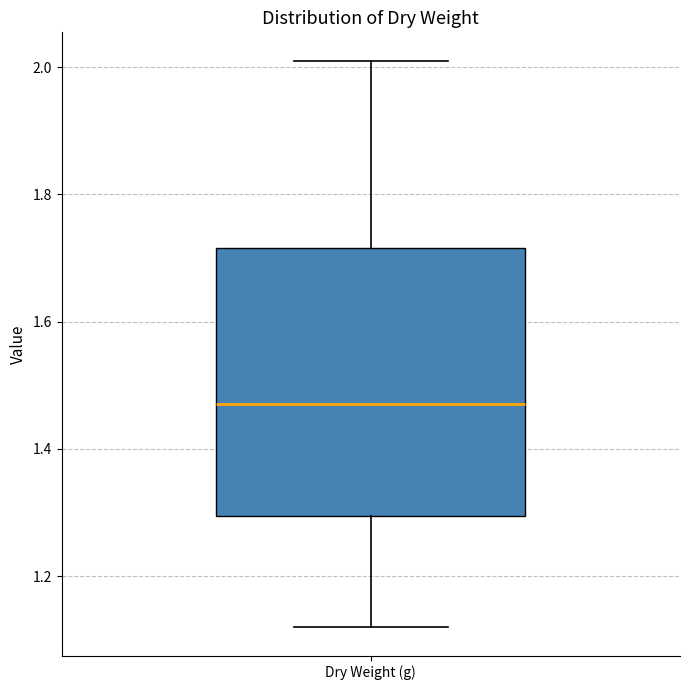

Where is the upper edge of the box for Dry Weight (g) on the y-axis? The values are not printed on the chart, so give them approximately, as read against the axis.

1.72